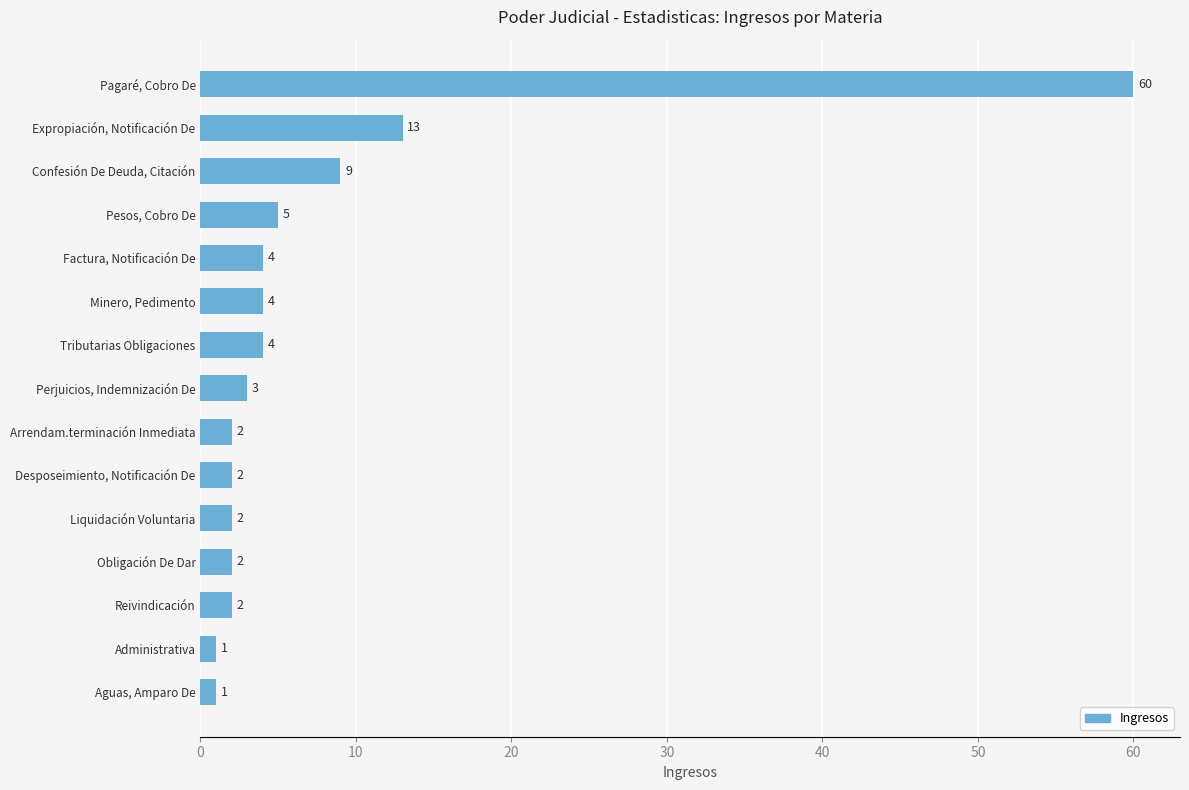

What is the label of the 8th bar from the bottom?

Perjuicios, Indemnización De